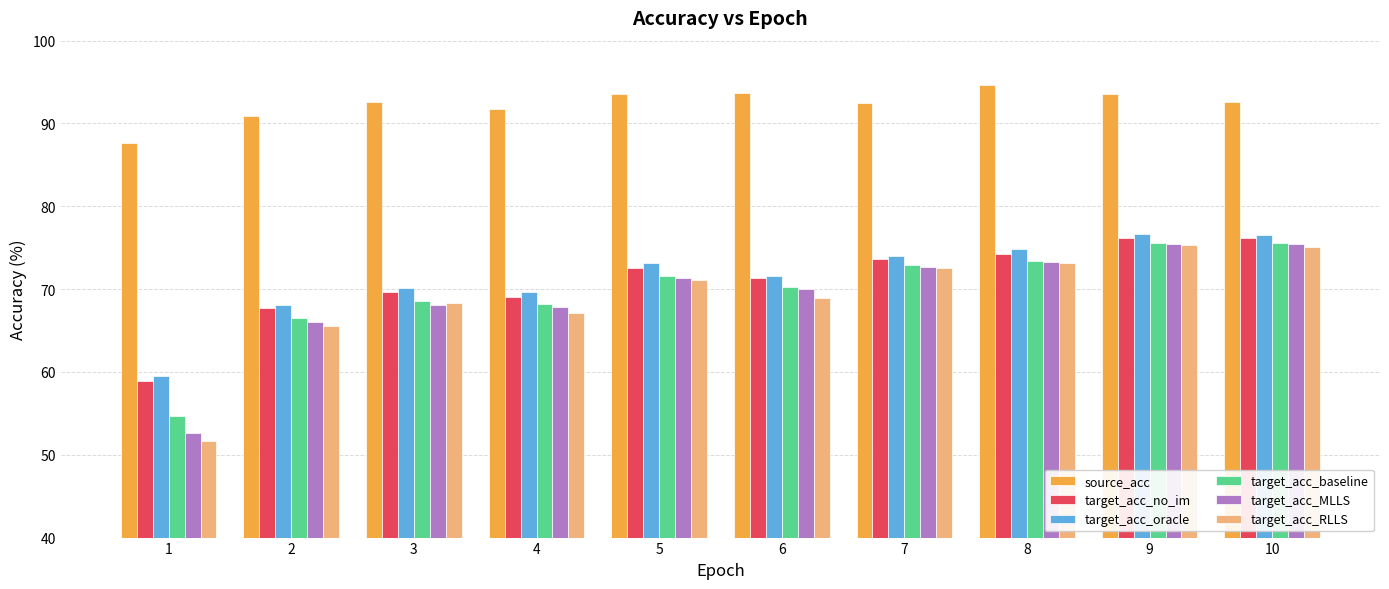

What is the sum of the target_acc_baseline values at 7 and 3?

141.4